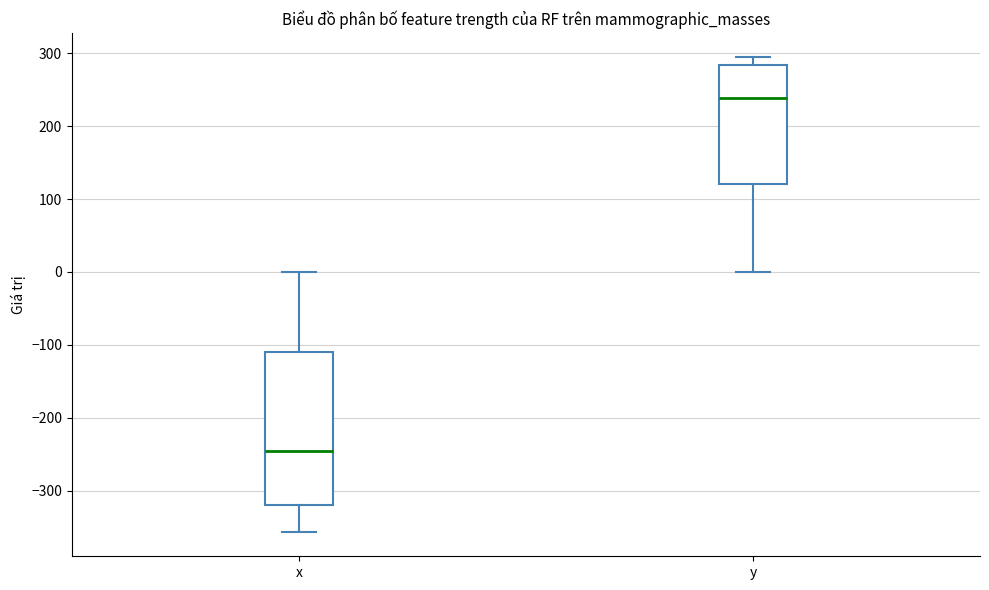

Comparing the boxes themselves (not the whiskers), which one is the tallest?

x